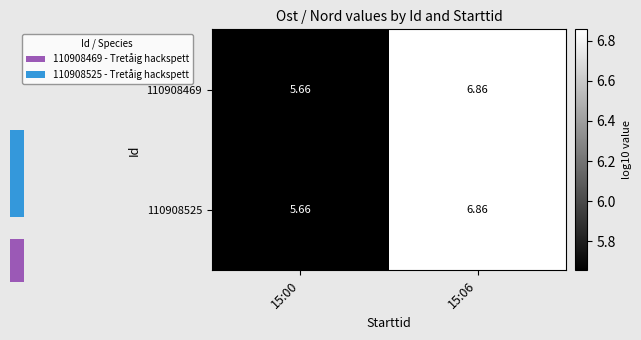

At which category is the sum across all series the highest?

15:06